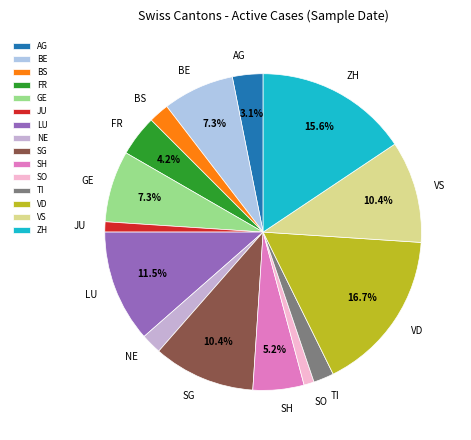

True or false: SH accounts for 5% of the total.

True